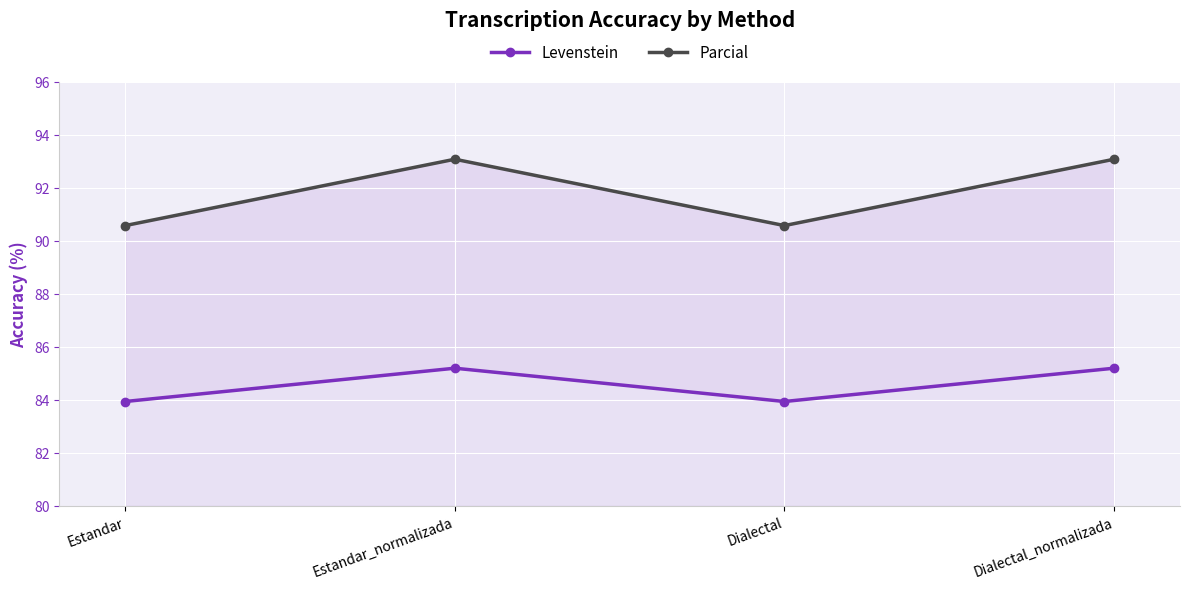

Is it true that Parcial equals 57.5 at Estandar?

False